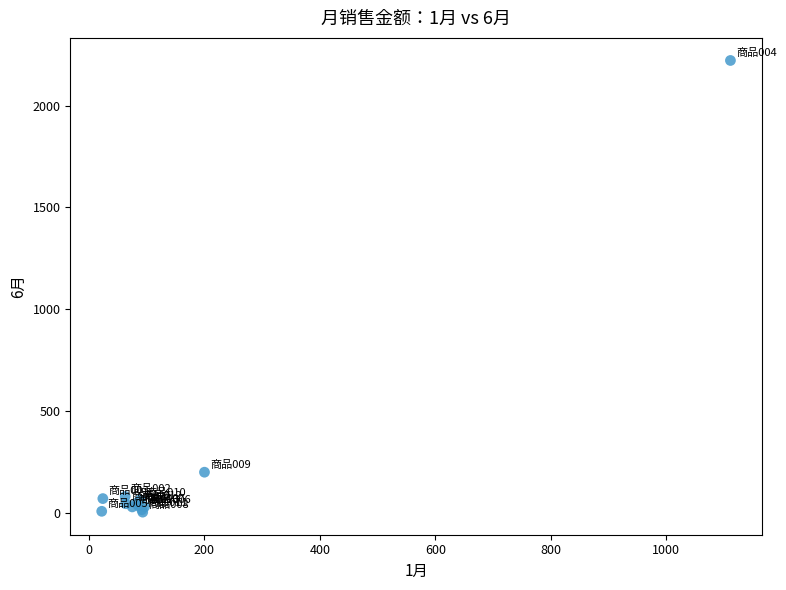

What Y value in the scatter plot is closest to 1112?

200.0